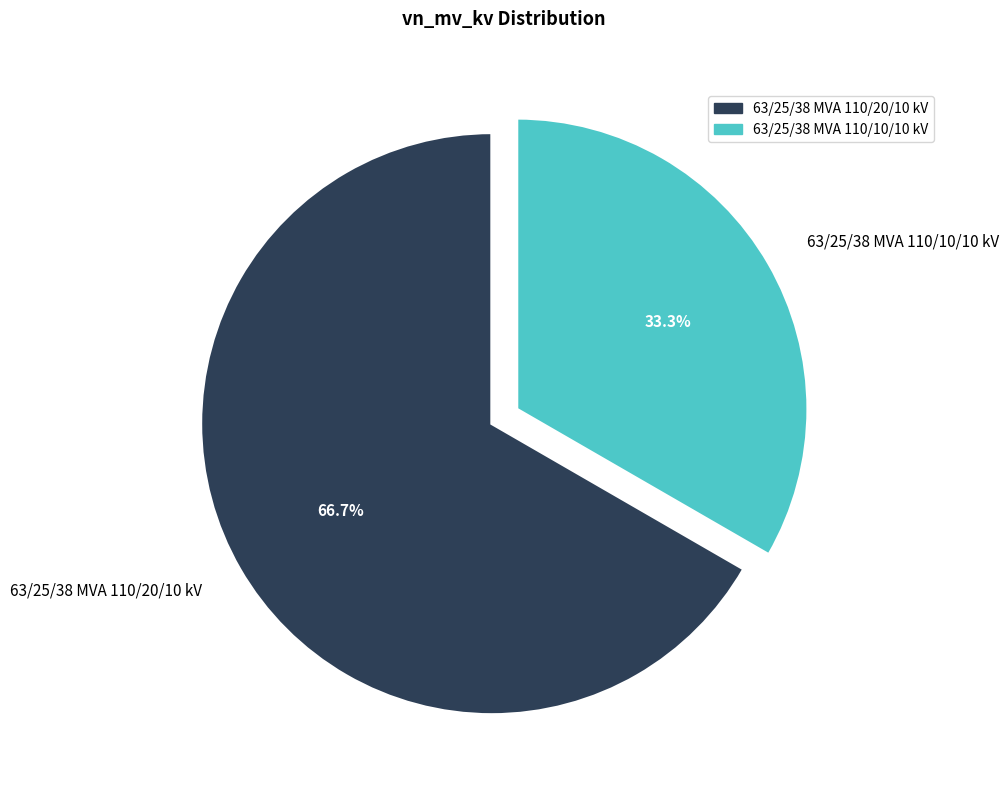

What is the smallest slice in the pie chart?

63/25/38 MVA 110/10/10 kV